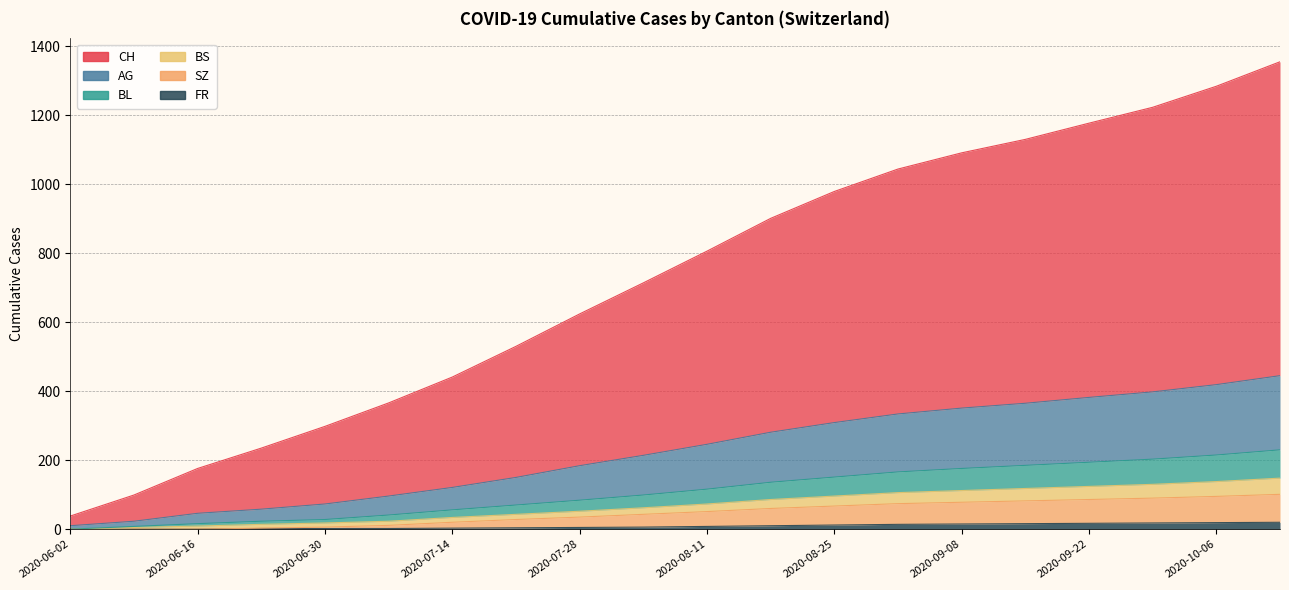

Reading left to right, what are all the values shown in this chart?

CH: 38	99	176	235	298	366	441	530	624	714	806	901	979	1044	1091	1130	1177	1223	1284	1355
AG: 10	23	46	58	73	96	121	150	184	214	246	281	309	334	351	365	382	398	419	445
BL: 0	8	16	23	28	41	56	70	84	99	116	136	151	166	176	185	194	203	215	230
BS: 0	5	9	14	18	23	34	43	52	62	73	86	96	106	112	118	124	130	138	148
SZ: 0	0	0	3	6	11	20	28	35	43	51	60	67	74	78	82	86	90	95	101
FR: 0	0	0	2	2	2	3	4	5	6	8	10	12	14	15	16	17	18	19	20